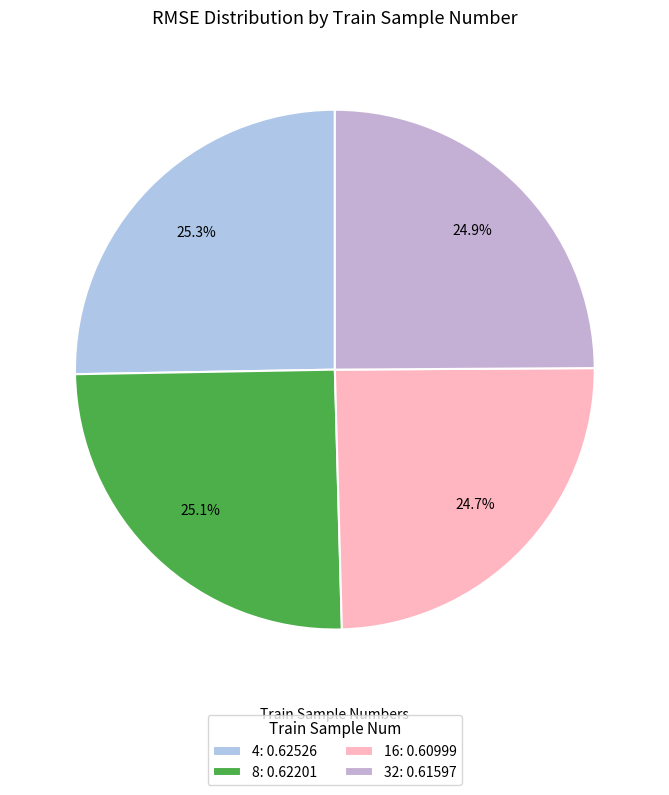

Is the sum of 4 and 32 greater than half?

Yes